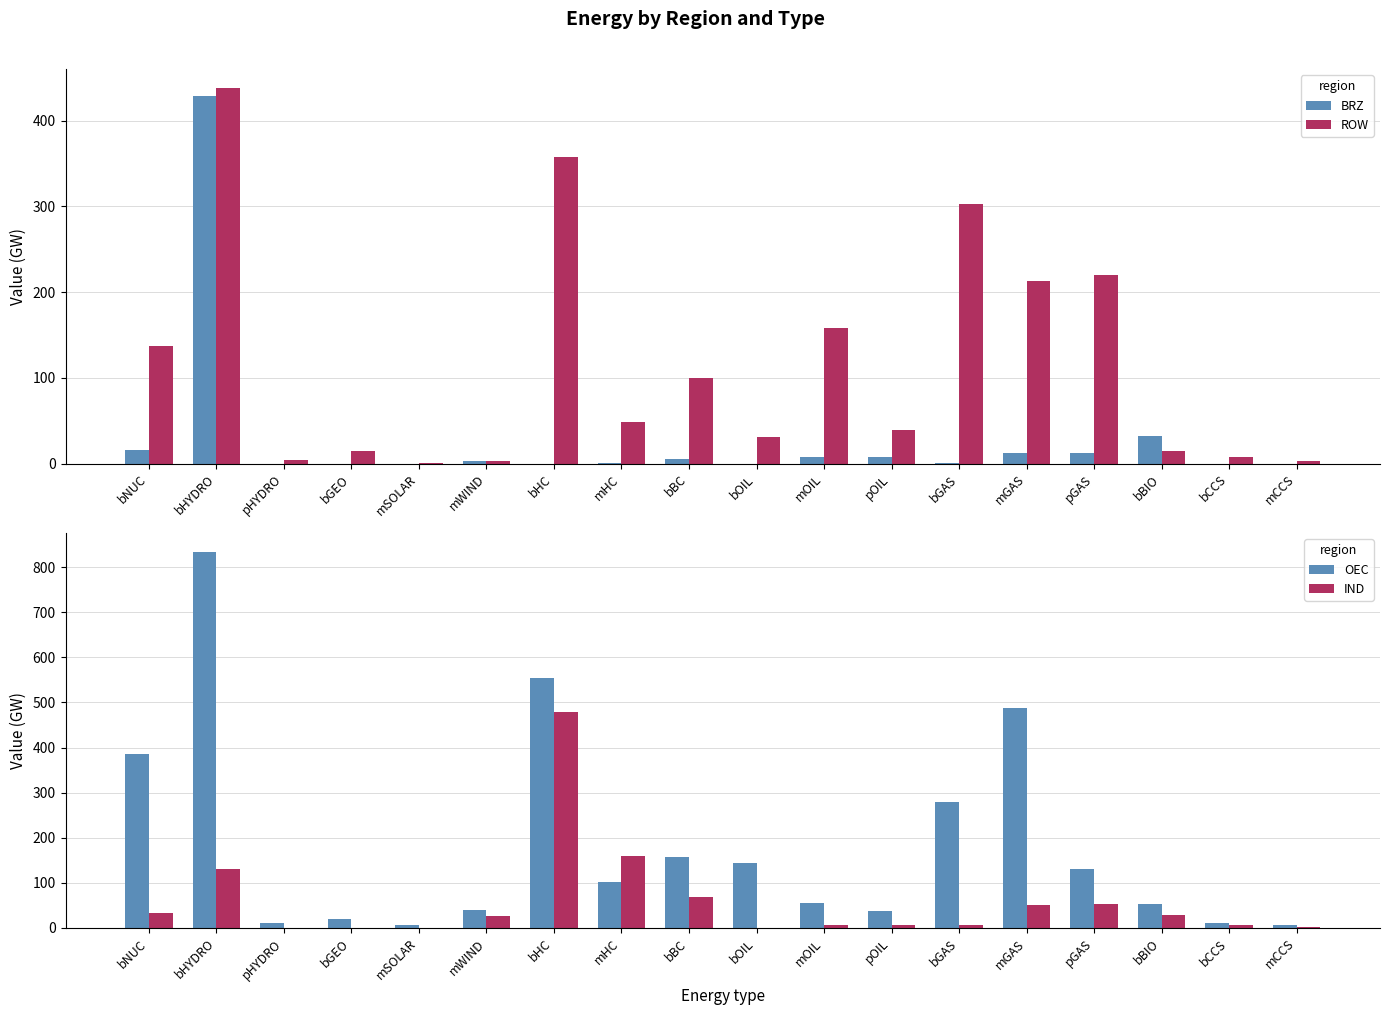

Is the value of OEC at bHYDRO greater than the value of ROW at mWIND?

Yes